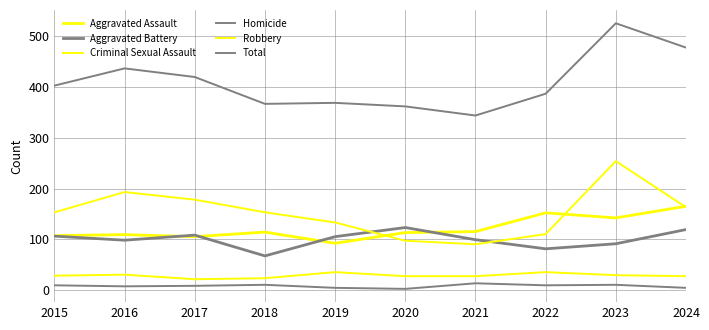

Does the chart display data point markers on the line(s)?

No